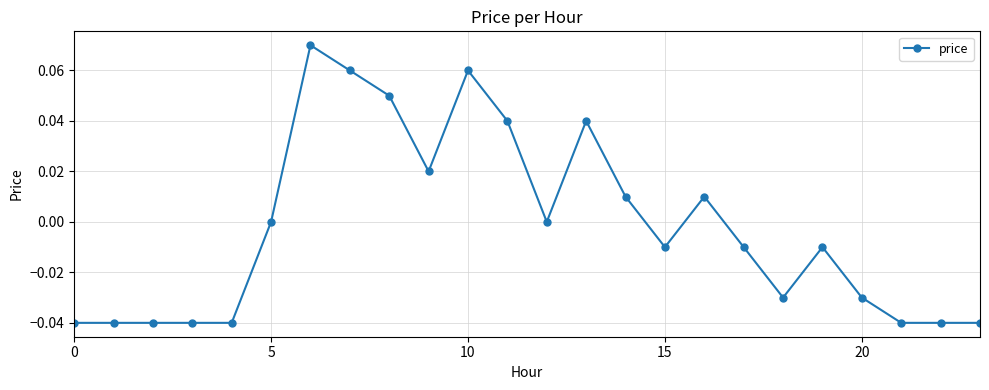

Where is the first local maximum?

6